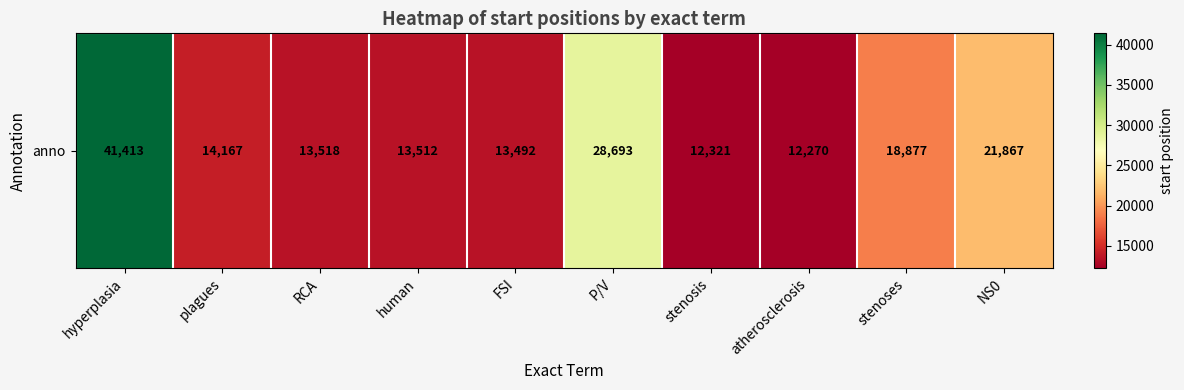

Rank the categories by value from highest to lowest.

hyperplasia, P/V, NS0, stenoses, plagues, RCA, human, FSI, stenosis, atherosclerosis